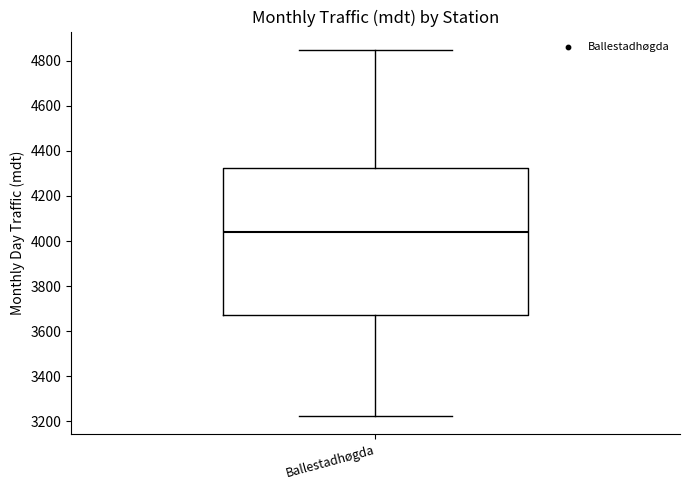

Transcribe this box plot: give where the median line is, the range the box spans, and where the two whiskers end, as read against the y-axis. The values are not printed on the chart, so give them approximately, as read against the axis.

median 4040, box 3680 to 4320, whiskers 3220 to 4840